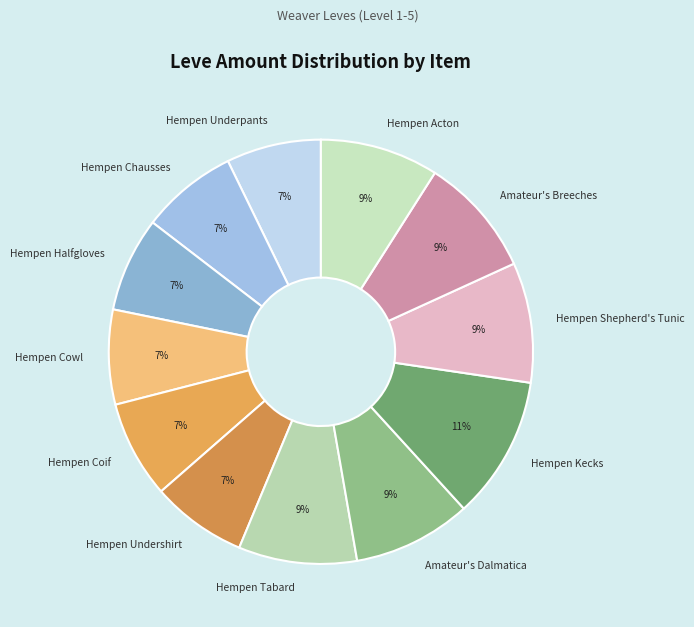

Combined, do Amateur's Dalmatica and Hempen Kecks account for over 50%?

No